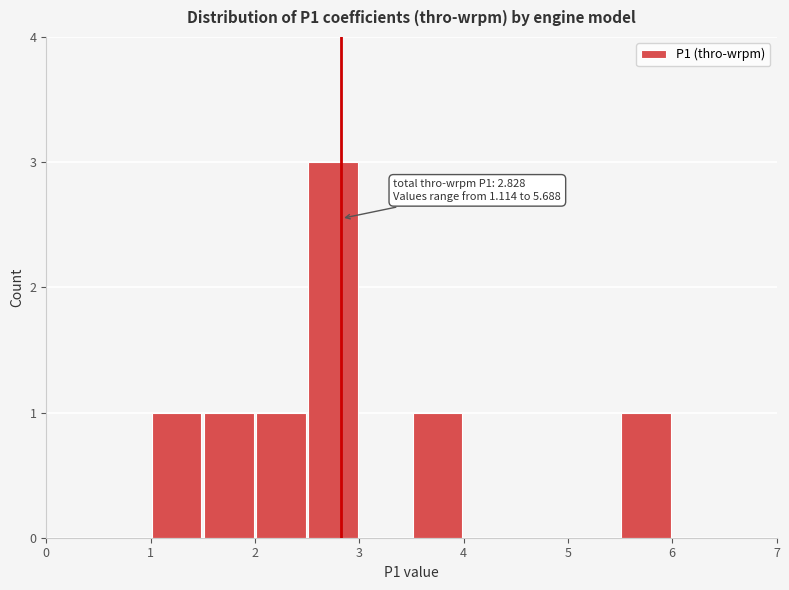

Which range on the x-axis has the tallest bar?

2.5 to 3.0